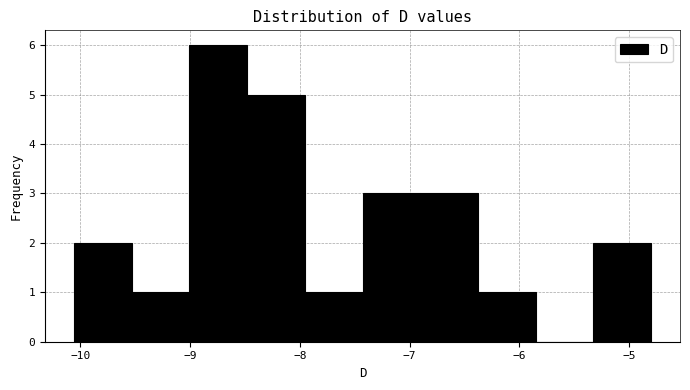

How tall is the bar that spans -10.1 to -9.5 on the x-axis? Neither the bar edges nor the heights are printed on the chart, so give them approximately, as read against the axes.

2